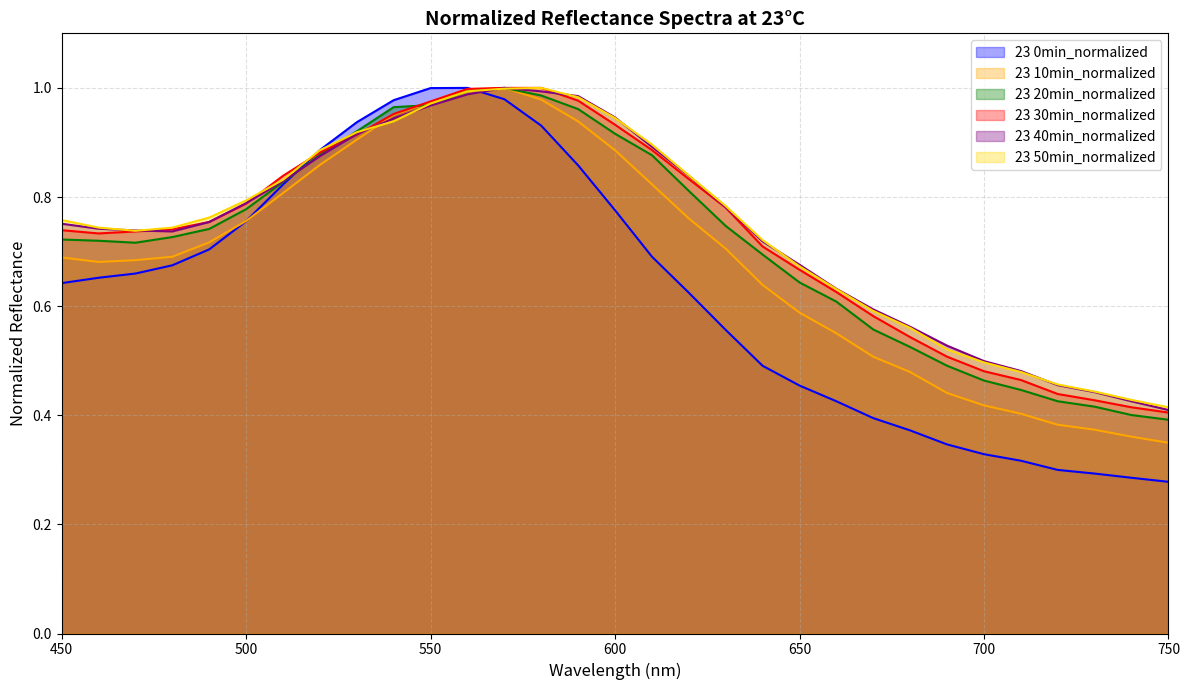

Reading left to right, transcribe all the data shown in this chart.

23 0min_normalized: 0.6	0.7	0.7	0.7	0.7	0.8	0.8	0.9	0.9	1.0	1.0	1.0	1.0	0.9	0.9	0.8	0.7	0.6	0.6	0.5	0.5	0.4	0.4	0.4	0.3	0.3	0.3	0.3	0.3	0.3	0.3
23 10min_normalized: 0.7	0.7	0.7	0.7	0.7	0.8	0.8	0.9	0.9	1.0	1.0	1.0	1.0	1.0	0.9	0.9	0.8	0.8	0.7	0.6	0.6	0.6	0.5	0.5	0.4	0.4	0.4	0.4	0.4	0.4	0.3
23 20min_normalized: 0.7	0.7	0.7	0.7	0.7	0.8	0.8	0.9	0.9	1.0	1.0	1.0	1.0	1.0	1.0	0.9	0.9	0.8	0.7	0.7	0.6	0.6	0.6	0.5	0.5	0.5	0.4	0.4	0.4	0.4	0.4
23 30min_normalized: 0.7	0.7	0.7	0.7	0.8	0.8	0.8	0.9	0.9	1.0	1.0	1.0	1.0	1.0	1.0	0.9	0.9	0.8	0.8	0.7	0.7	0.6	0.6	0.5	0.5	0.5	0.5	0.4	0.4	0.4	0.4
23 40min_normalized: 0.8	0.7	0.7	0.7	0.8	0.8	0.8	0.9	0.9	0.9	1.0	1.0	1.0	1.0	1.0	0.9	0.9	0.8	0.8	0.7	0.7	0.6	0.6	0.6	0.5	0.5	0.5	0.5	0.4	0.4	0.4
23 50min_normalized: 0.8	0.7	0.7	0.7	0.8	0.8	0.8	0.9	0.9	0.9	1.0	1.0	1.0	1.0	1.0	0.9	0.9	0.8	0.8	0.7	0.7	0.6	0.6	0.6	0.5	0.5	0.5	0.5	0.4	0.4	0.4